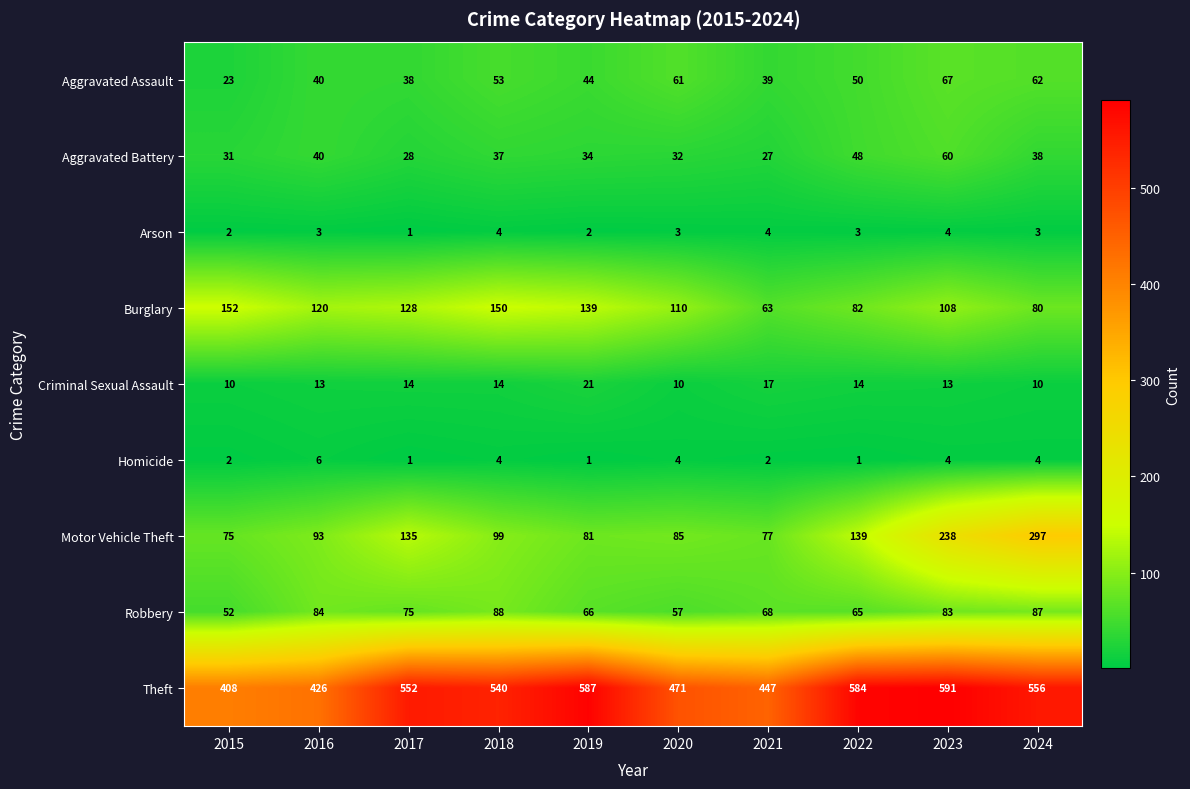

What is the difference between the highest and lowest values at 2017?

551